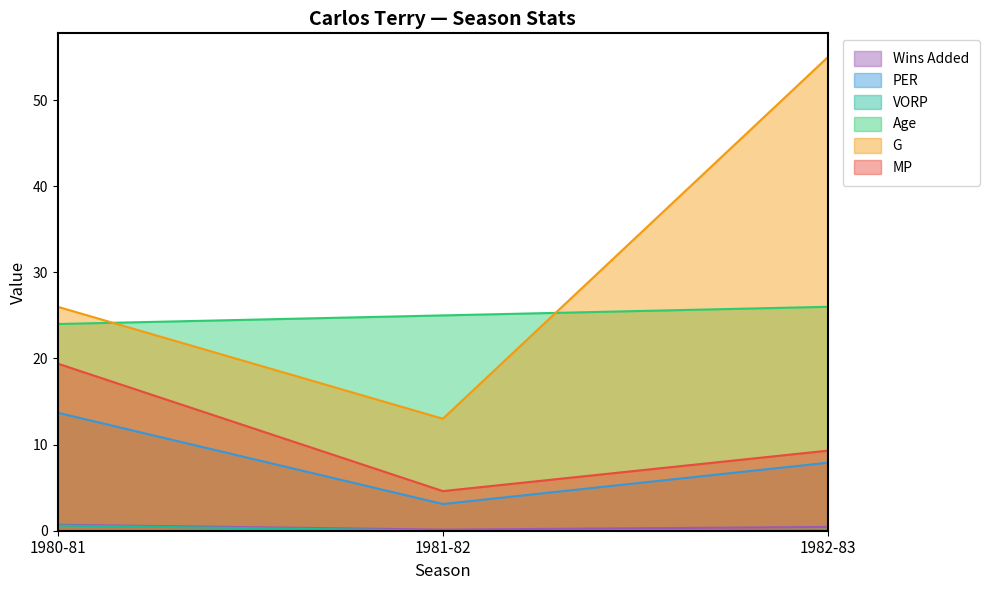

What is the maximum value shown in the chart?

55.0